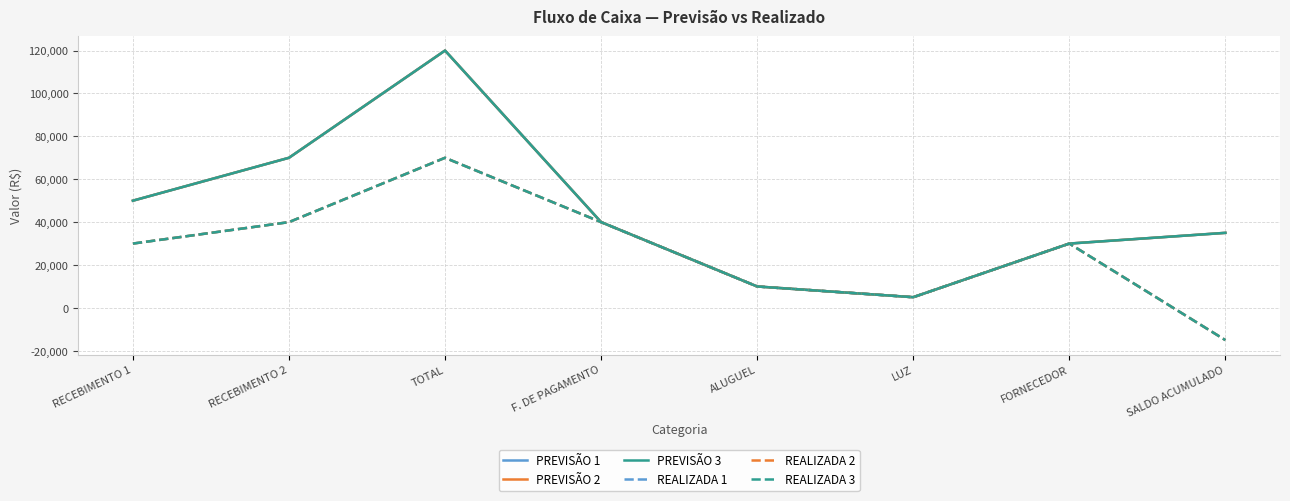

What is the lowest value of the REALIZADA 3 series?

-15000